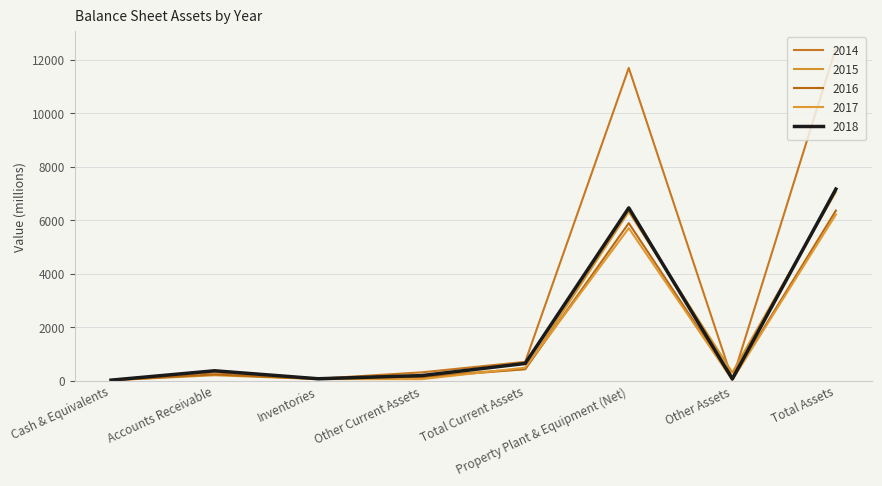

Is it true that 2014 equals 71 at Inventories?

True